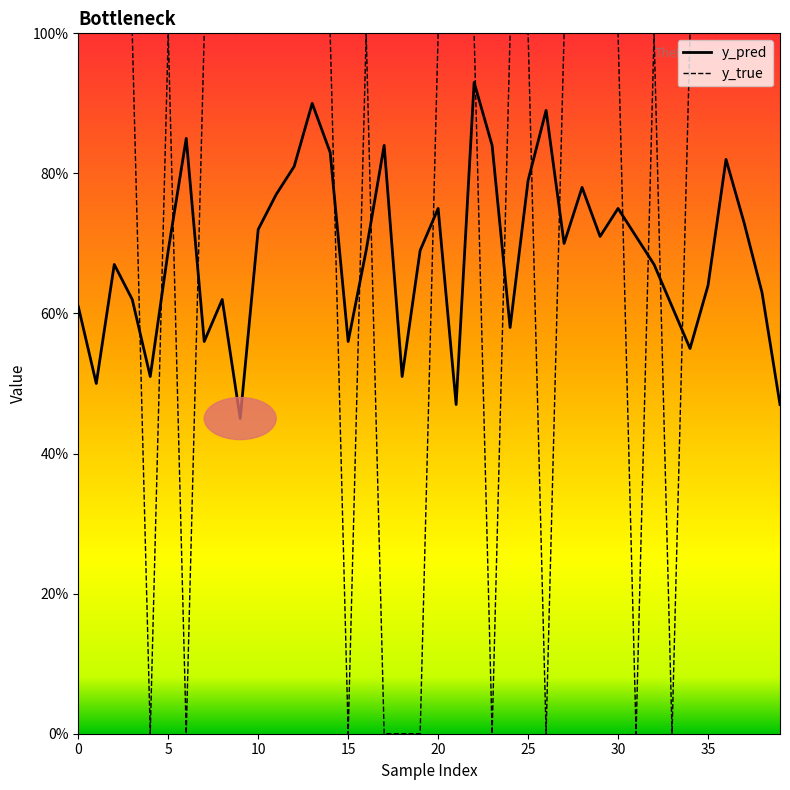

Reading left to right, extract all data points from this chart.

y_pred: 0.6	0.5	0.7	0.6	0.5	0.7	0.8	0.6	0.6	0.5	0.7	0.8	0.8	0.9	0.8	0.6	0.7	0.8	0.5	0.7	0.8	0.5	0.9	0.8	0.6	0.8	0.9	0.7	0.8	0.7	0.8	0.7	0.7	0.6	0.6	0.6	0.8	0.7	0.6	0.5
y_true: 1.0	1.0	1.0	1.0	0.0	1.0	0.0	1.0	1.0	1.0	1.0	1.0	1.0	1.0	1.0	0.0	1.0	0.0	0.0	0.0	1.0	1.0	1.0	0.0	1.0	1.0	0.0	1.0	1.0	1.0	1.0	0.0	1.0	0.0	1.0	1.0	1.0	1.0	1.0	1.0